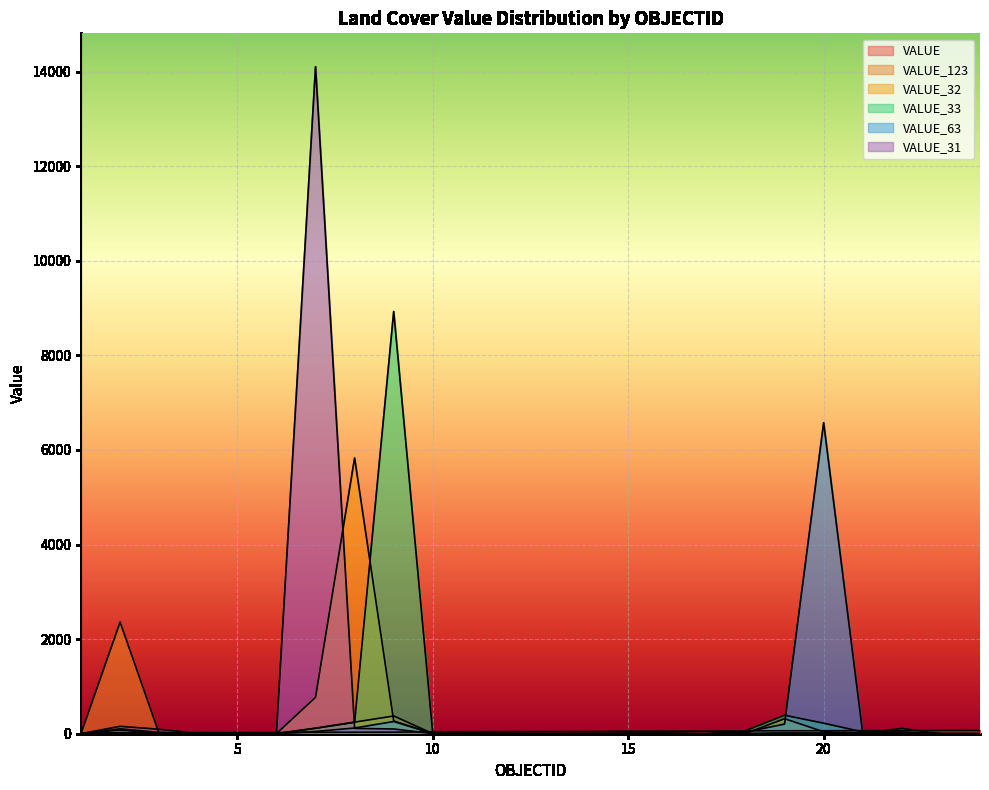

At 21, list the series in order from largest to smallest.

VALUE, VALUE_33, VALUE_31, VALUE_32, VALUE_63, VALUE_123